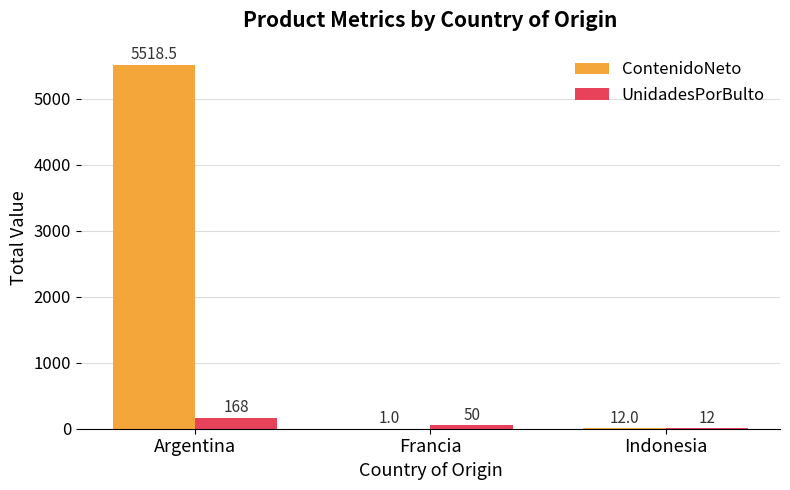

At which label is ContenidoNeto closest to 2759?

Indonesia